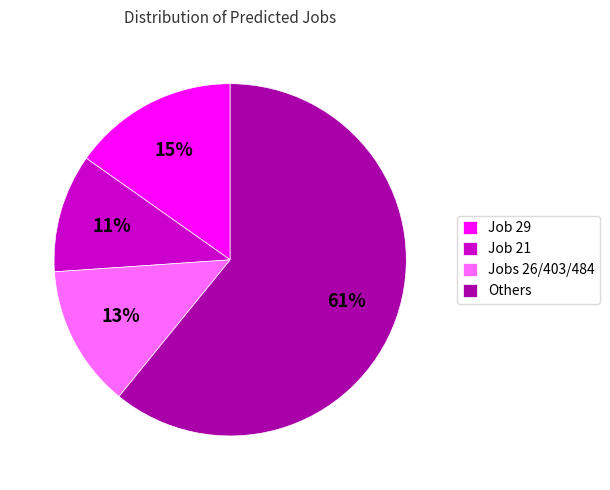

Which category accounts for the majority?

Others